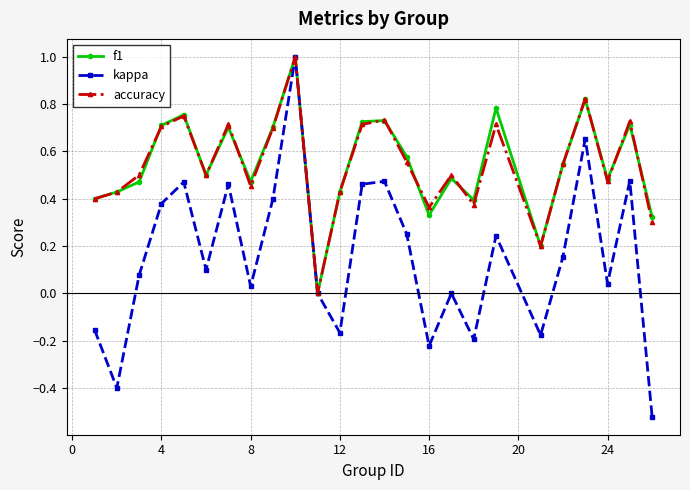

What is the maximum value for kappa?

1.0